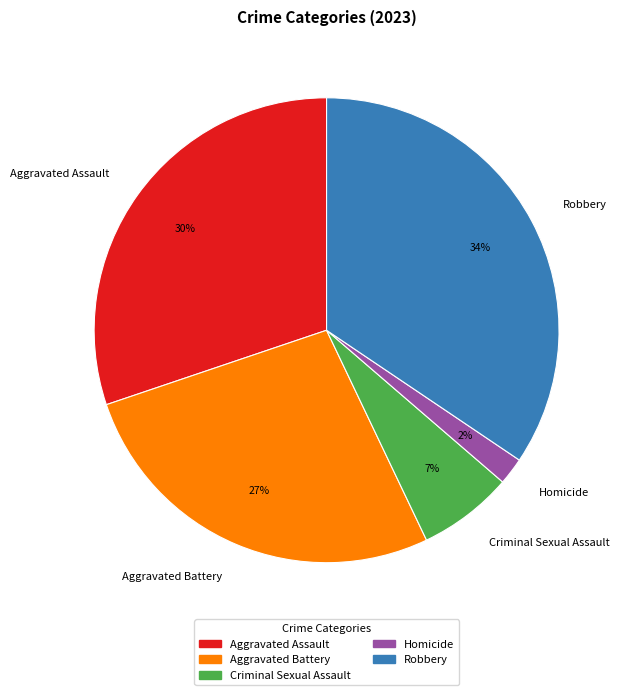

Is the sum of Criminal Sexual Assault and Robbery greater than half?

No